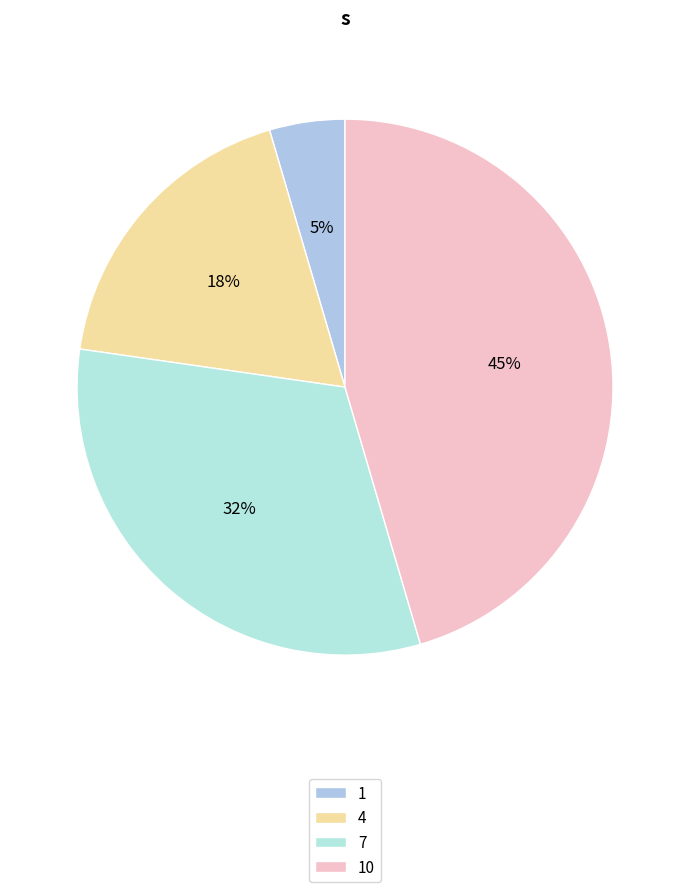

Which slice is the largest?

10